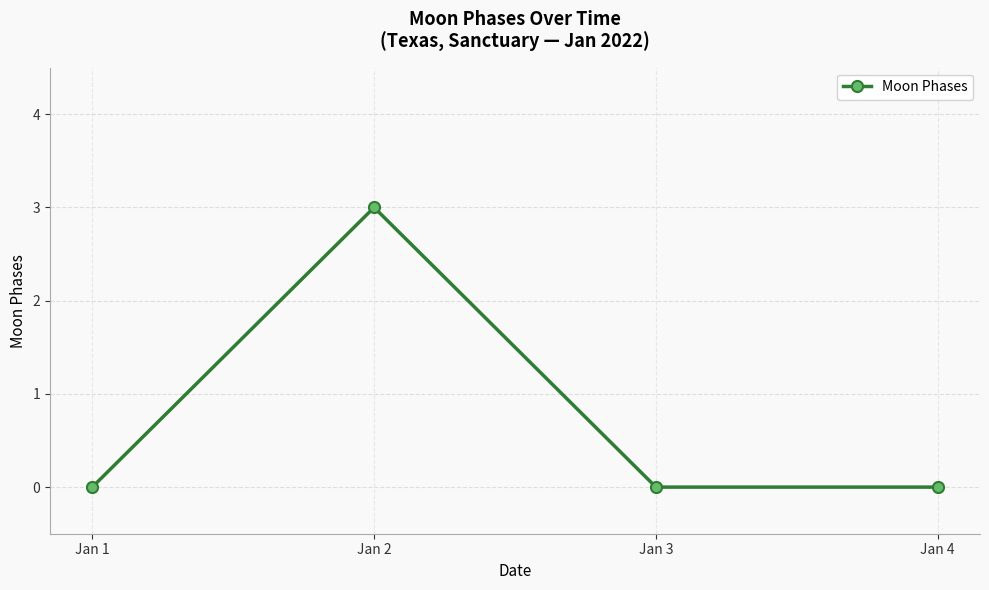

What is the change in value from Jan 1 to Jan 2?

+3